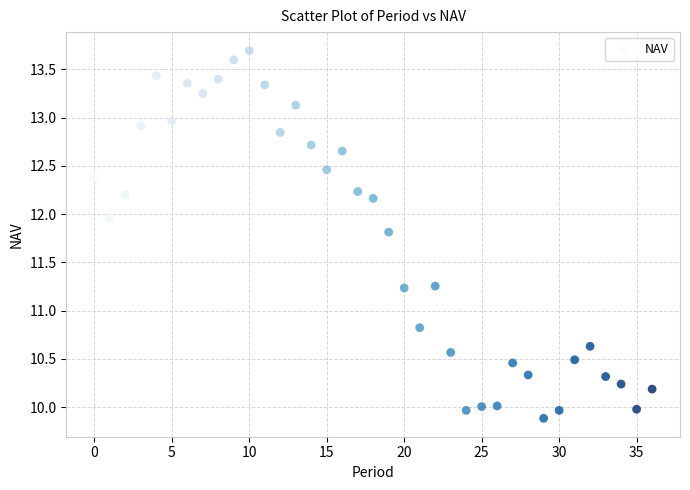

What Y value in the scatter plot is closest to 11?

10.8